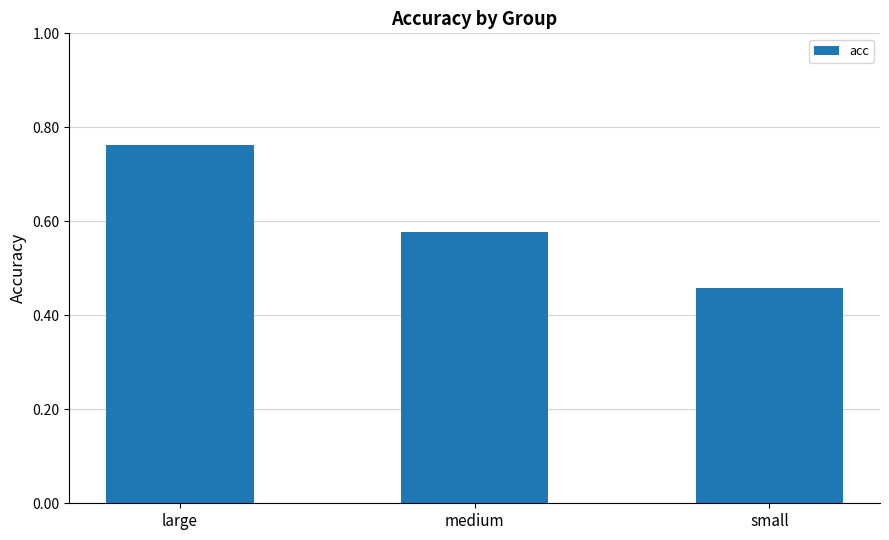

How many values are between 0 and 1?

3